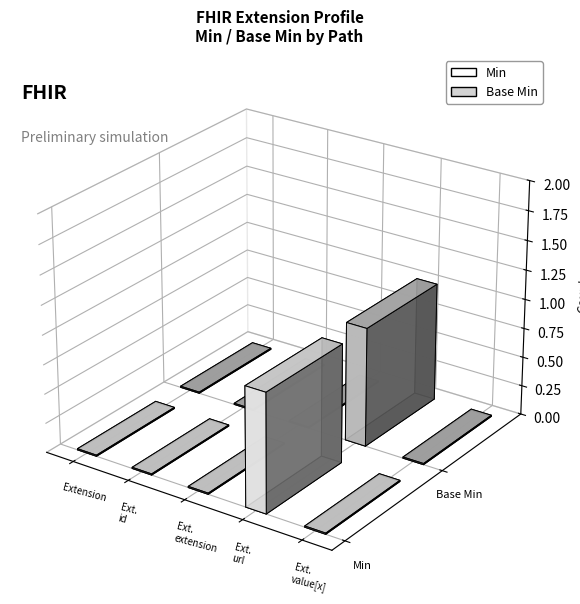

How many distinct data groups are displayed?

2